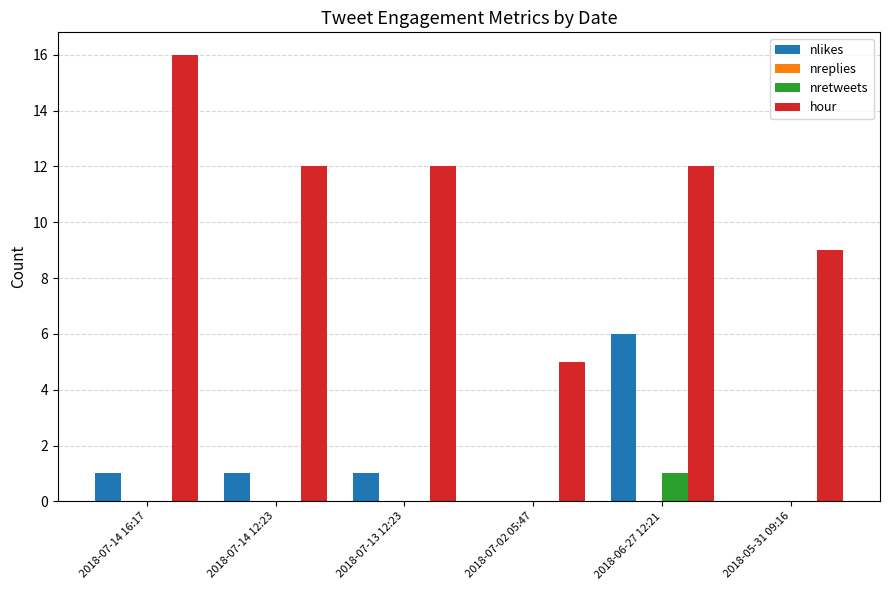

At which category does the chart reach its peak across all series?

2018-07-14 16:17